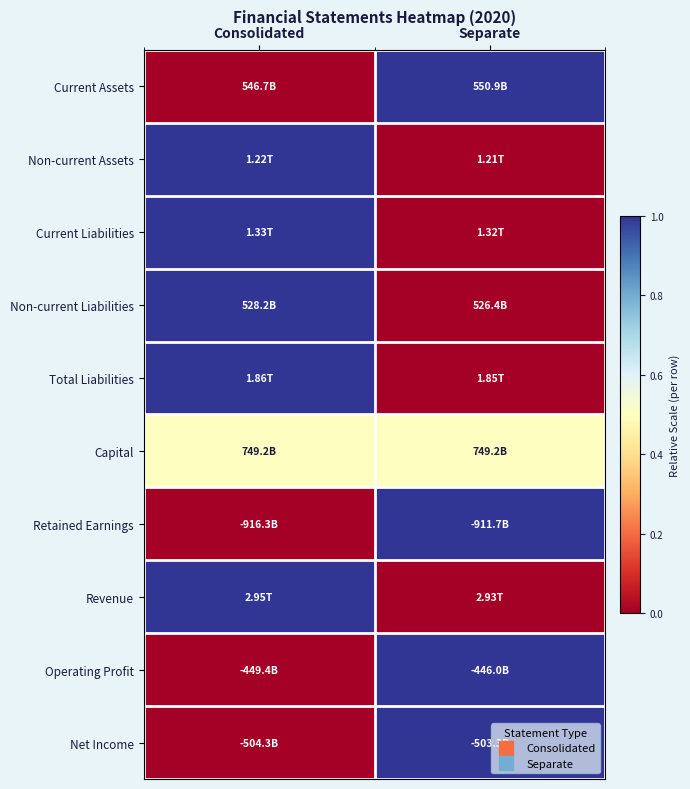

Reading left to right, extract all data points from this chart.

Current Assets: Consolidated=0.0	Separate=1.0
Non-current Assets: Consolidated=1.0	Separate=0.0
Current Liabilities: Consolidated=1.0	Separate=0.0
Non-current Liabilities: Consolidated=1.0	Separate=0.0
Total Liabilities: Consolidated=1.0	Separate=0.0
Capital: Consolidated=0.5	Separate=0.5
Retained Earnings: Consolidated=0.0	Separate=1.0
Revenue: Consolidated=1.0	Separate=0.0
Operating Profit: Consolidated=0.0	Separate=1.0
Net Income: Consolidated=0.0	Separate=1.0